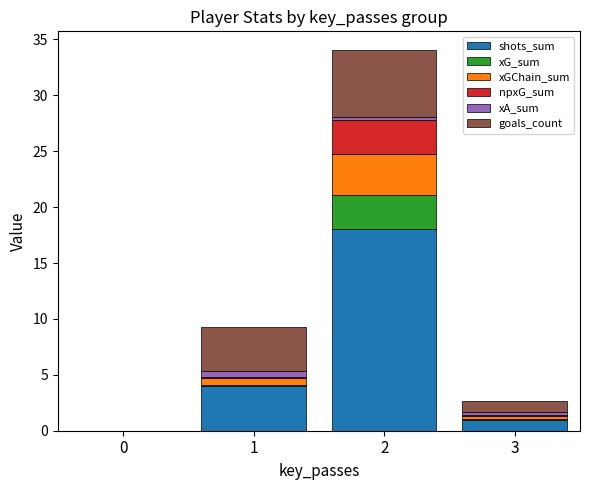

What is the maximum value for shots_sum?

18.0